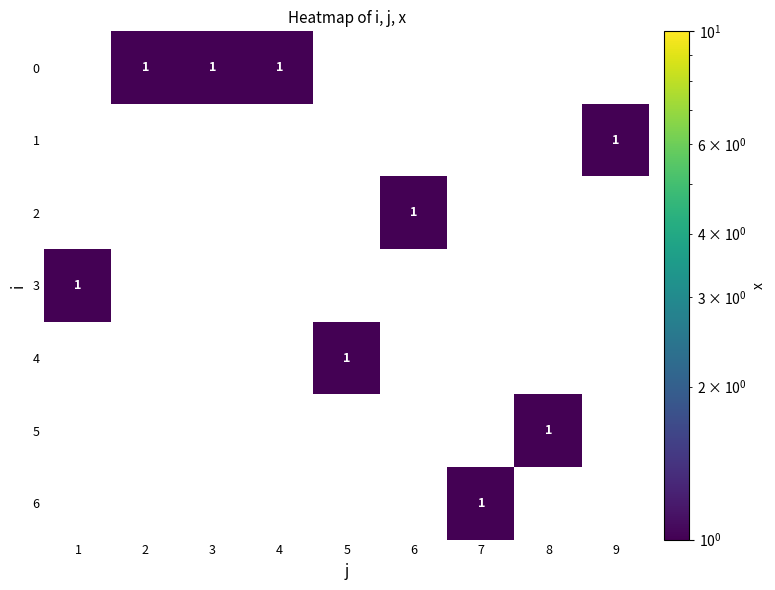

How many data points in 2 are above 0?

1